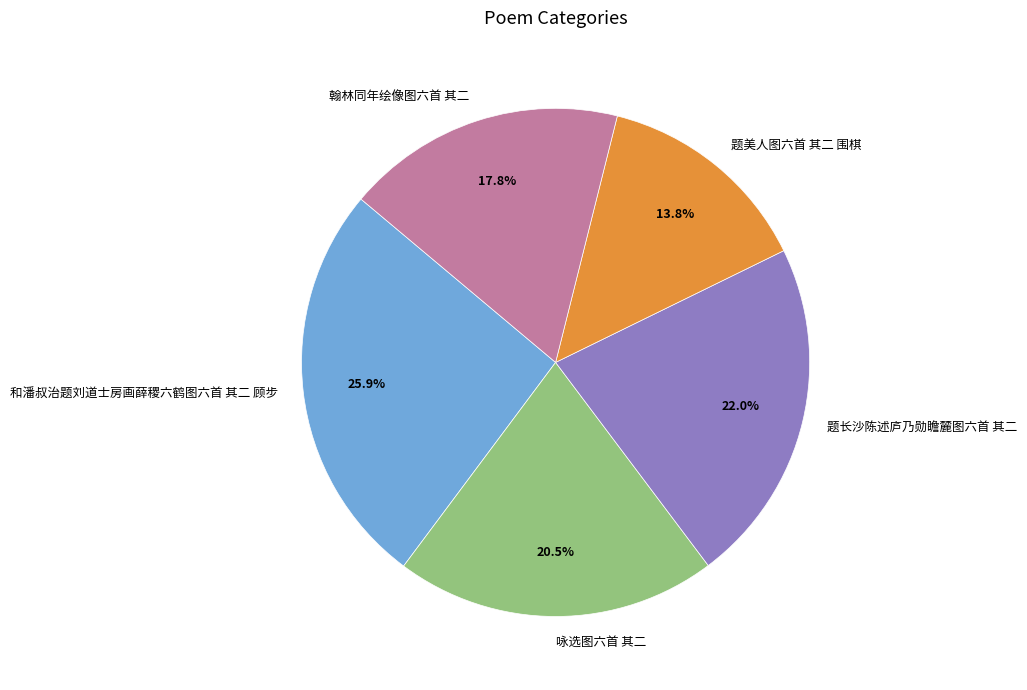

Combined, do 咏选图六首 其二 and 题长沙陈述庐乃勋瞻麓图六首 其二 account for over 50%?

No